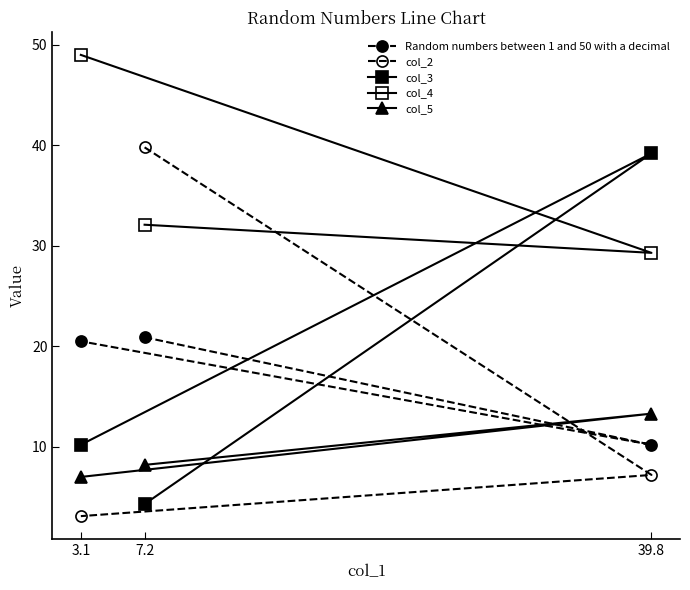

Which series has the widest spread of values?

col_2